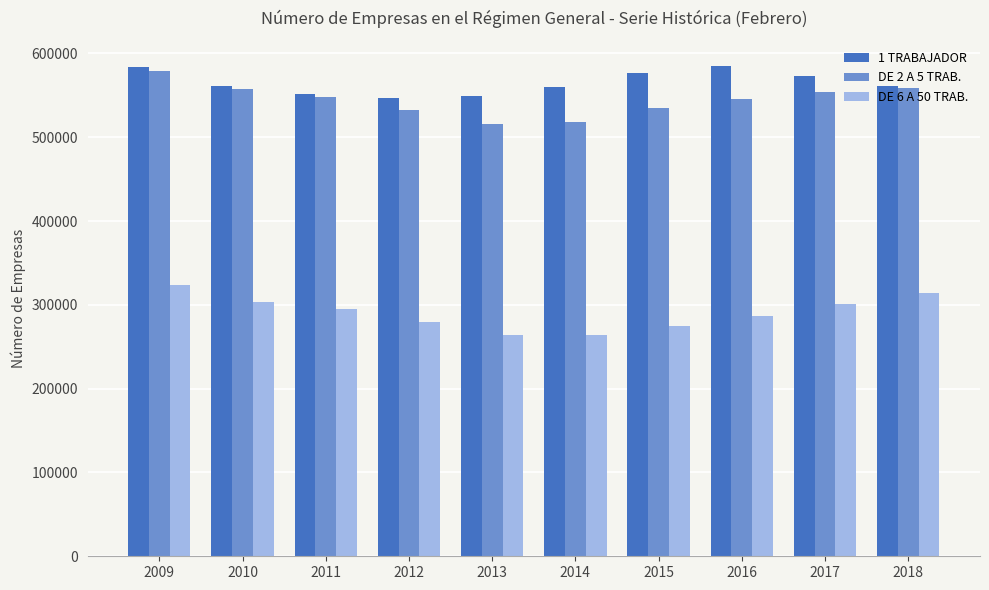

How many series are shown in this chart?

3